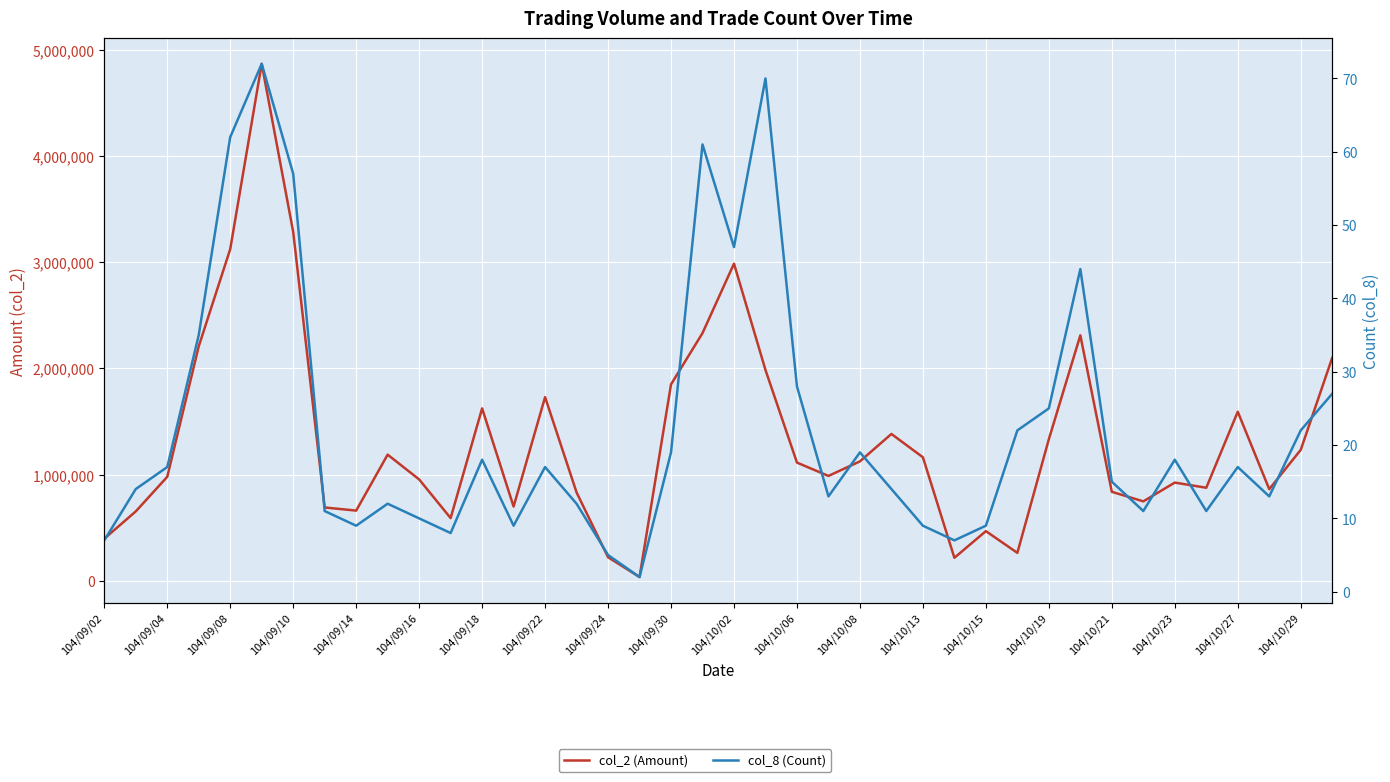

What is the minimum value for col_2 (Amount)?

34630